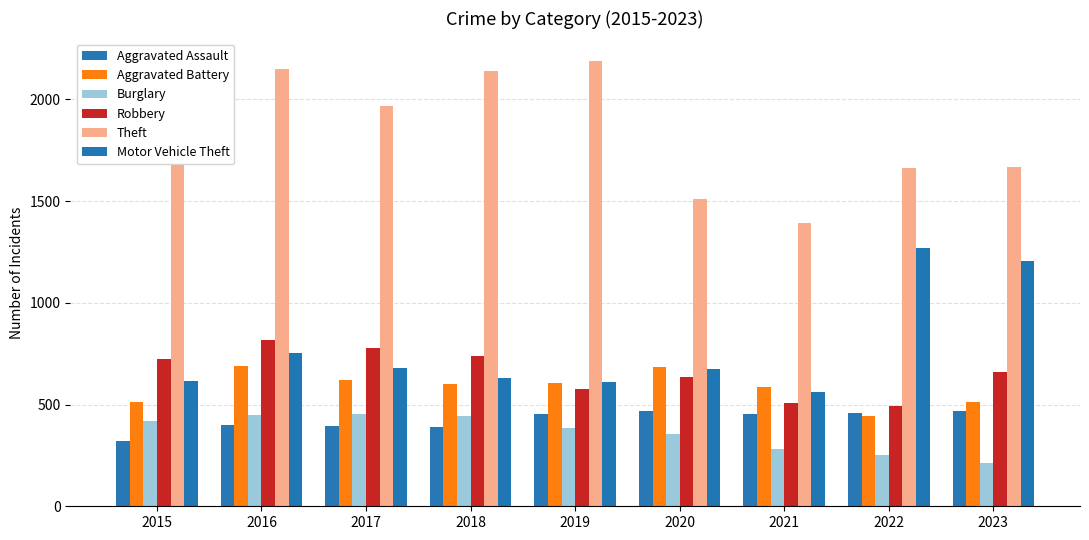

How many groups of bars are there?

9